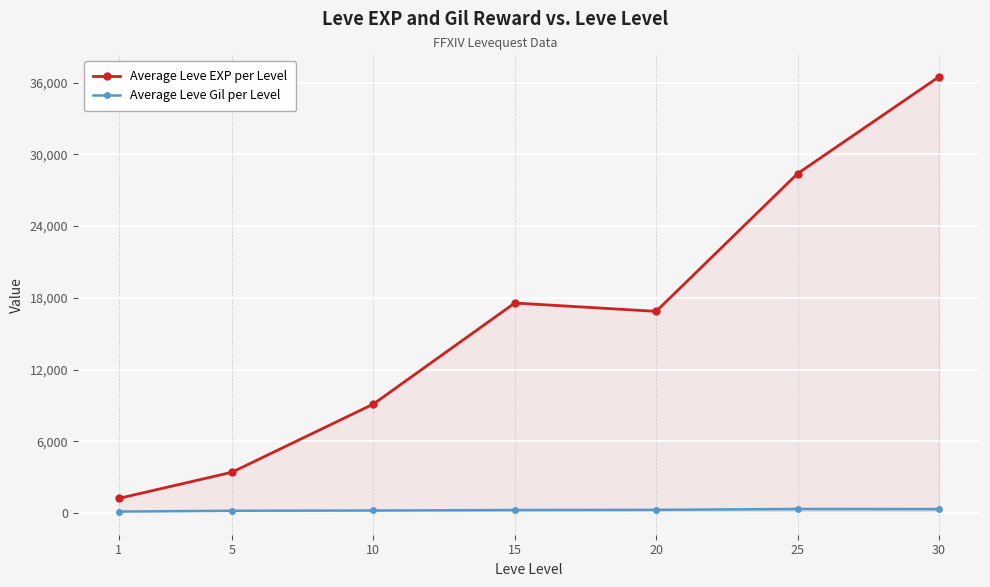

The value of Average Leve Gil per Level at 15 is 426.1. True or false?

False